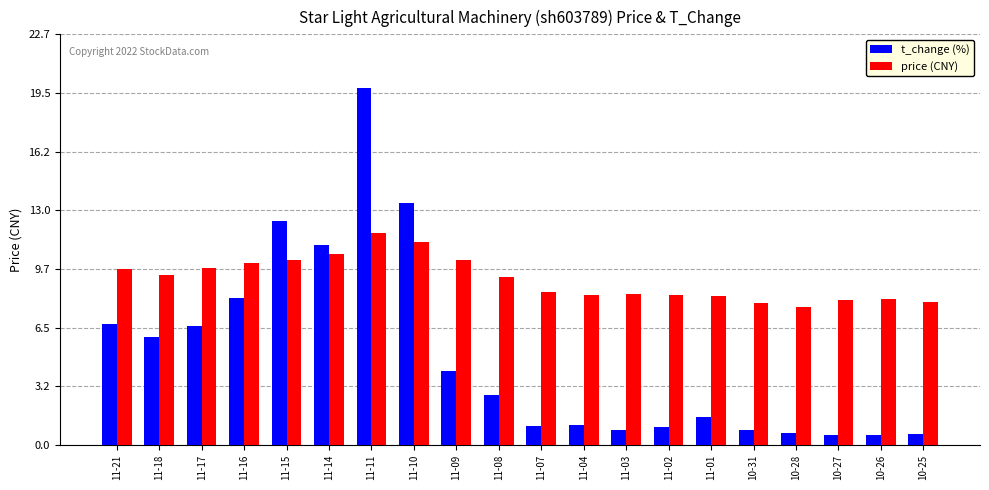

The value of price (CNY) at 10-28 is 11.9. True or false?

False